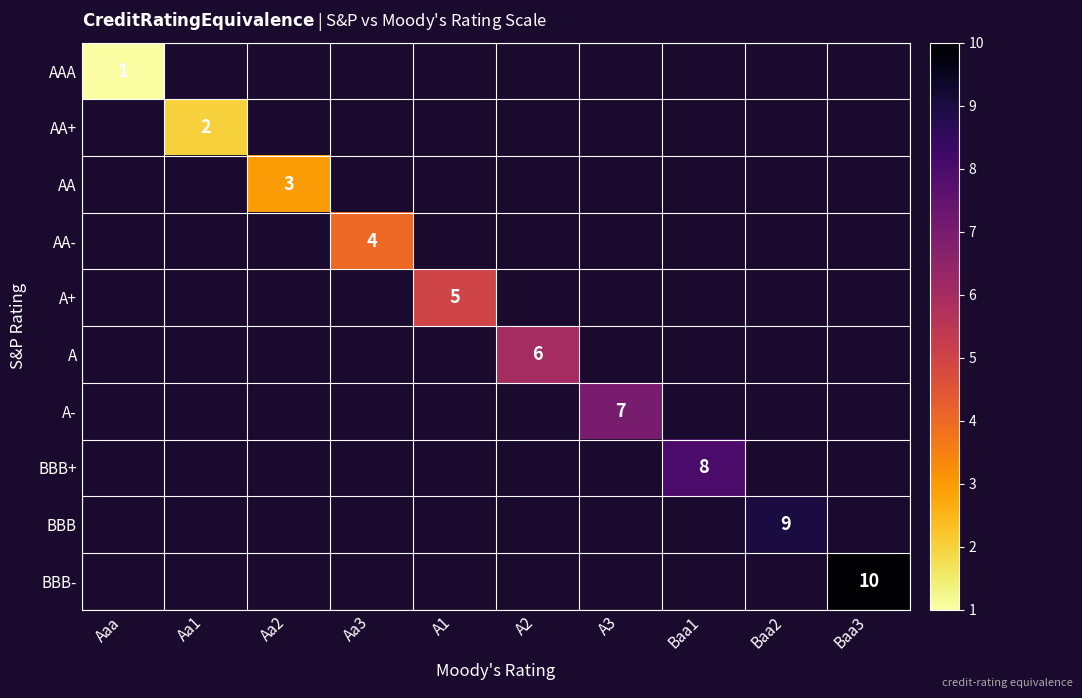

What is the maximum value shown in the chart?

10.0